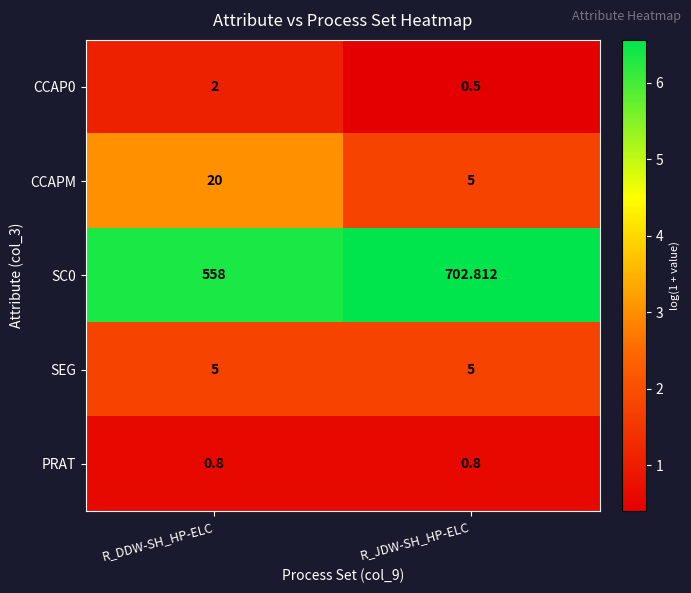

What is the total value across all series at R_JDW-SH_HP-ELC?

714.1